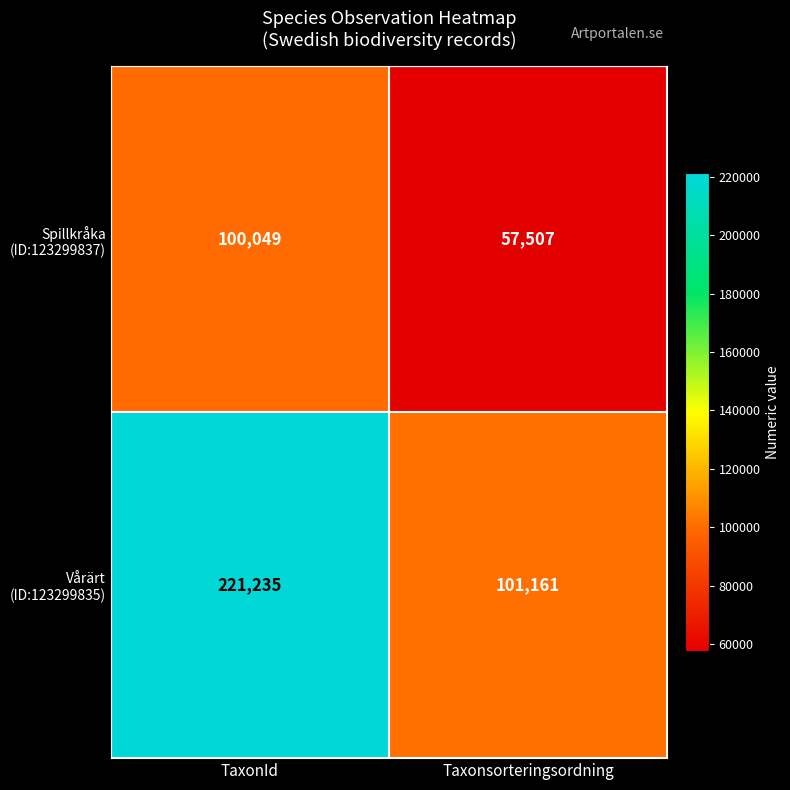

At which category is the sum across all series the highest?

TaxonId